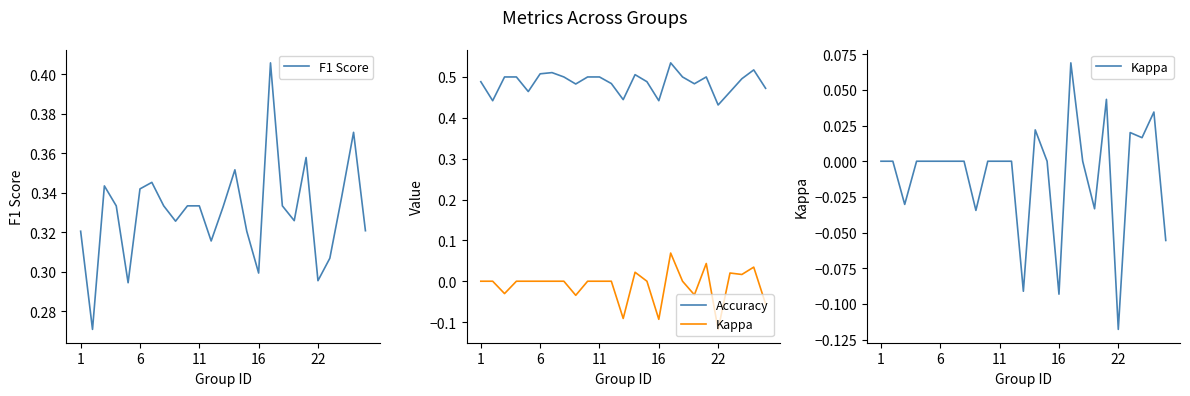

The value of F1 Score at 11 is 0.1. True or false?

False